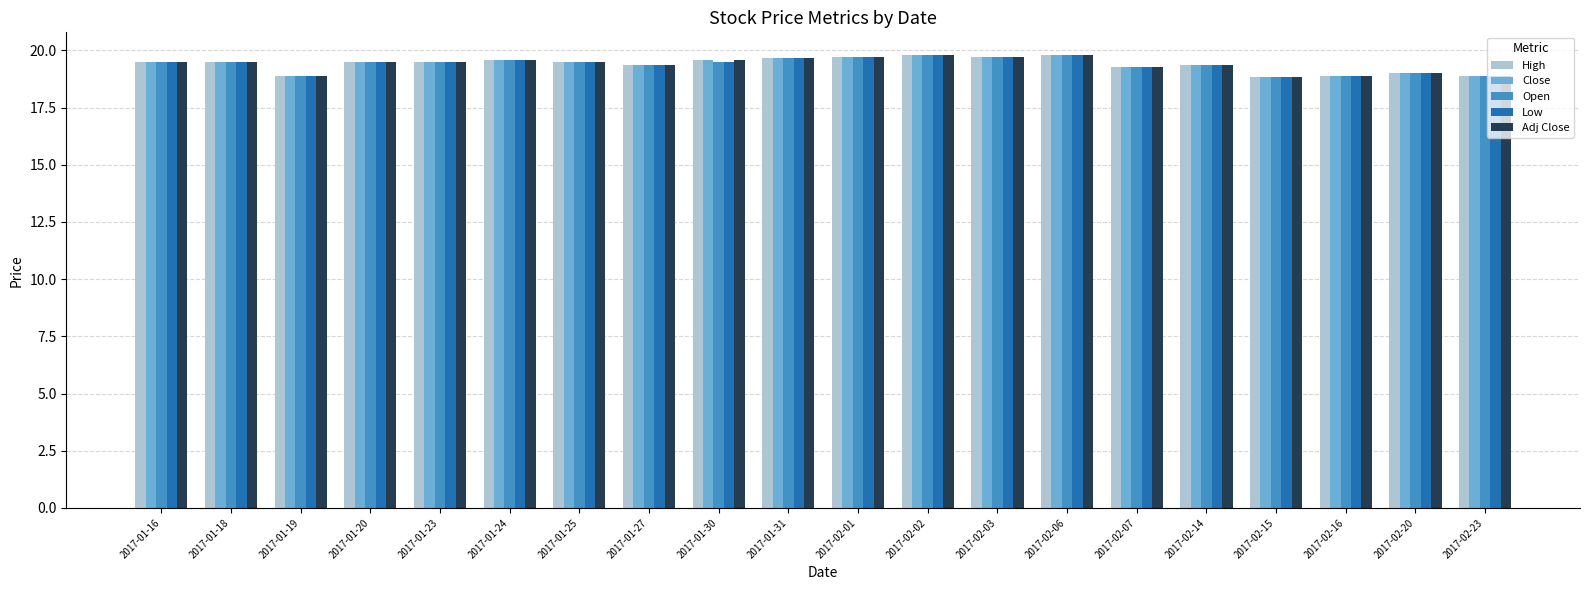

How many Adj Close values are between 19 and 20?

16